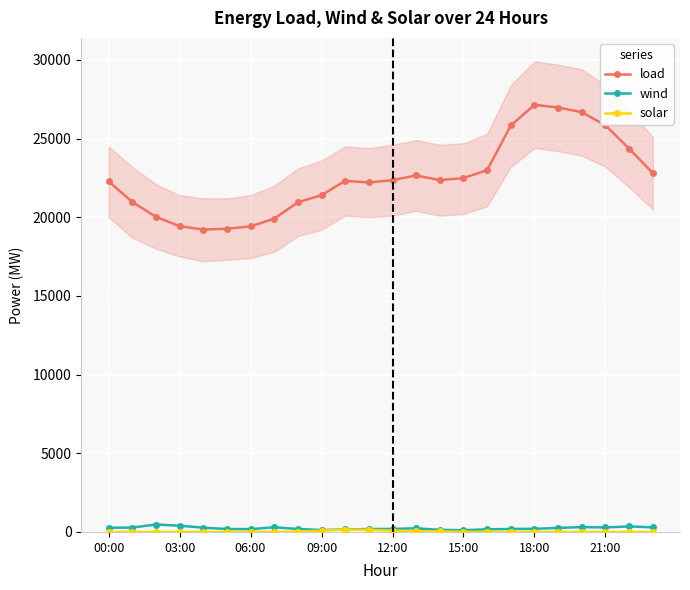

Which label corresponds to the smallest value in the chart?

00:00